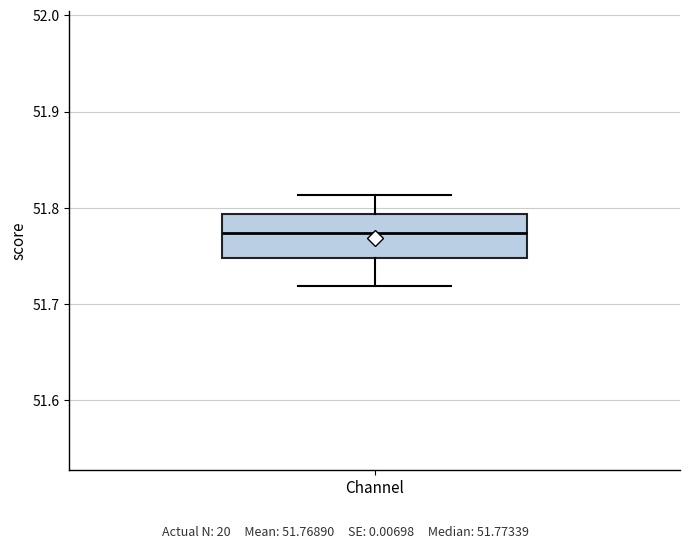

Where is the upper edge of the box for Channel on the y-axis? The values are not printed on the chart, so give them approximately, as read against the axis.

51.79